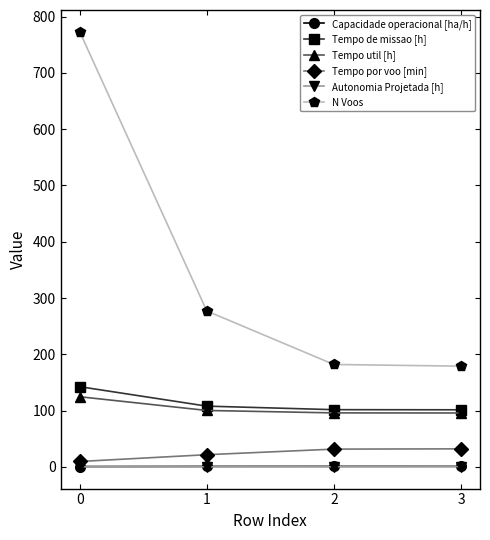

True or false: N Voos and Capacidade operacional [ha/h] cross at least once.

False